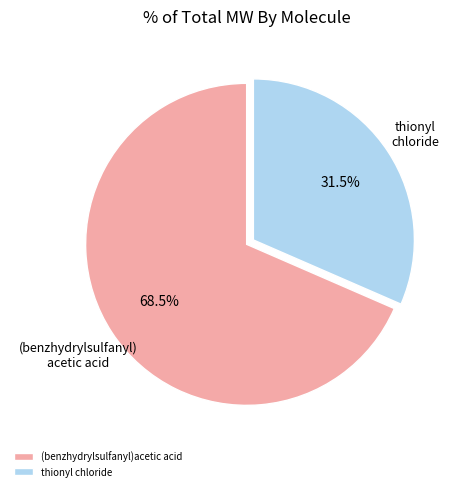

Does any single category account for the majority?

Yes